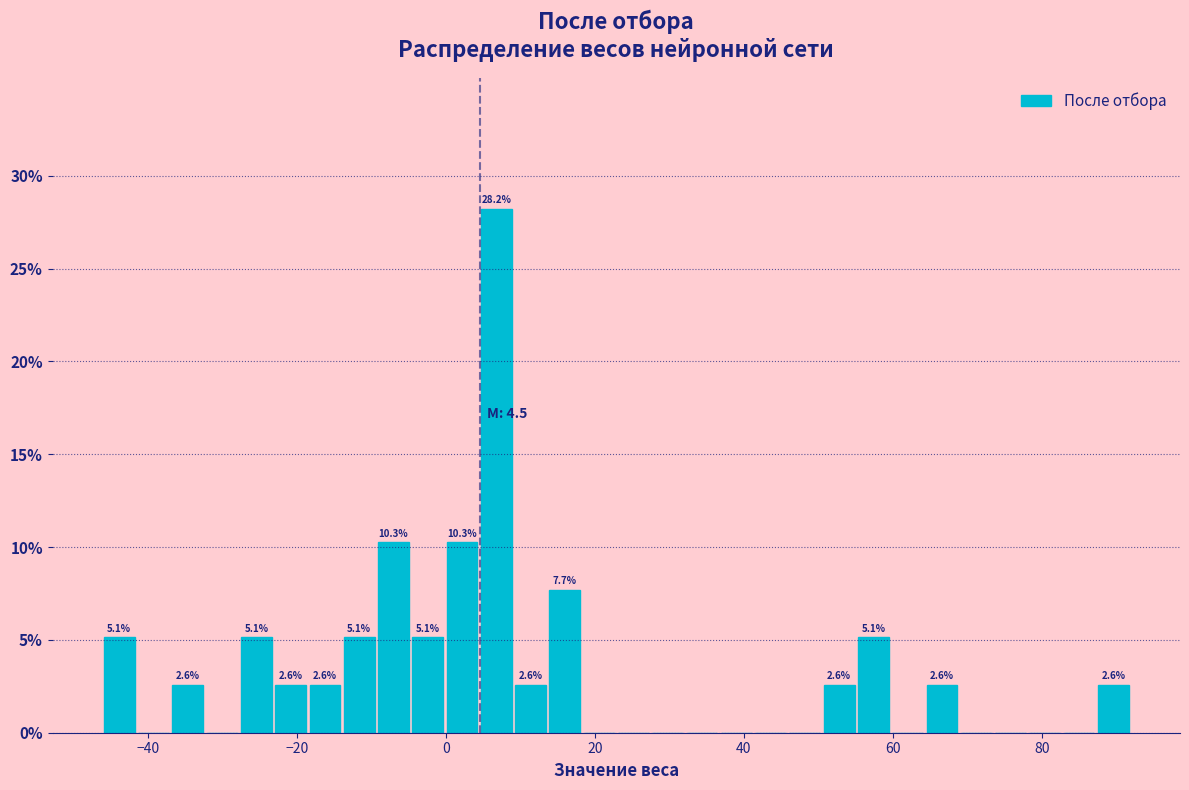

Read against the x-axis, roughly where is the centre of the tallest bar?

6